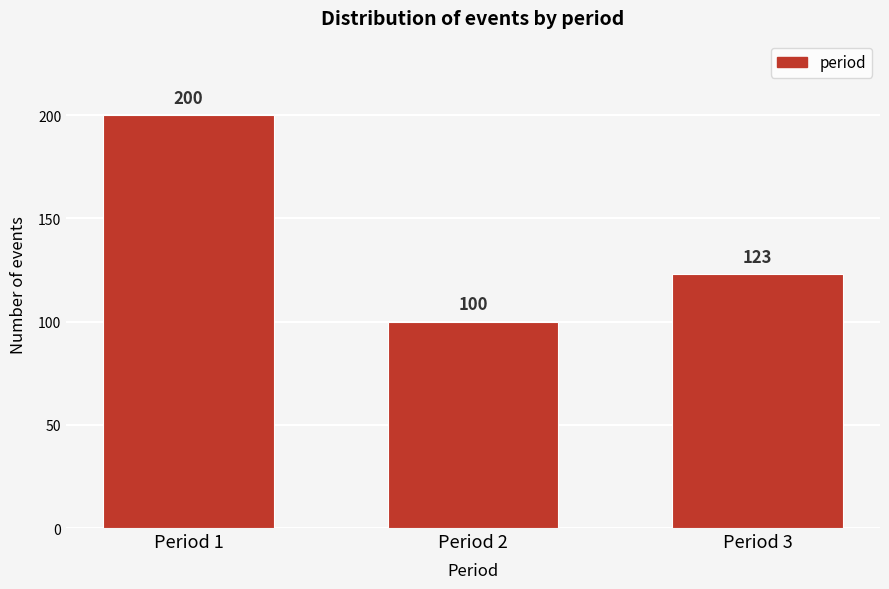

Reading left to right, list all the values displayed in this chart.

Period 1=200	Period 2=100	Period 3=123